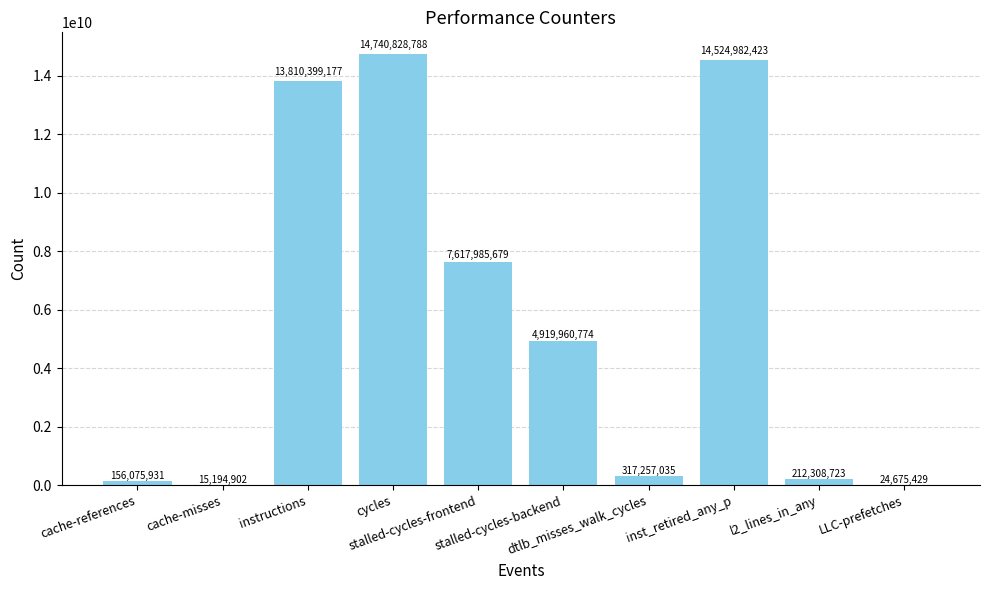

Read the value at stalled-cycles-frontend.

7617985679